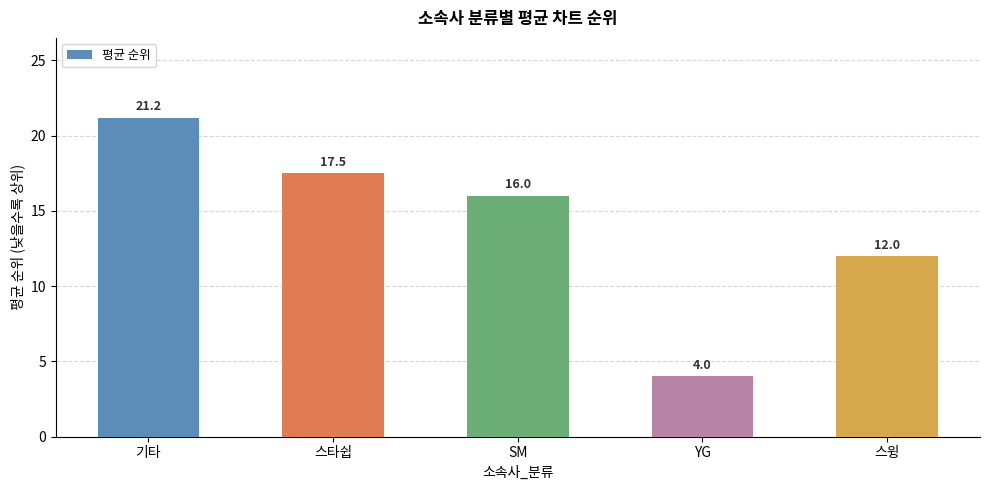

The chart shows a value of 14.0 at 기타. True or false?

False